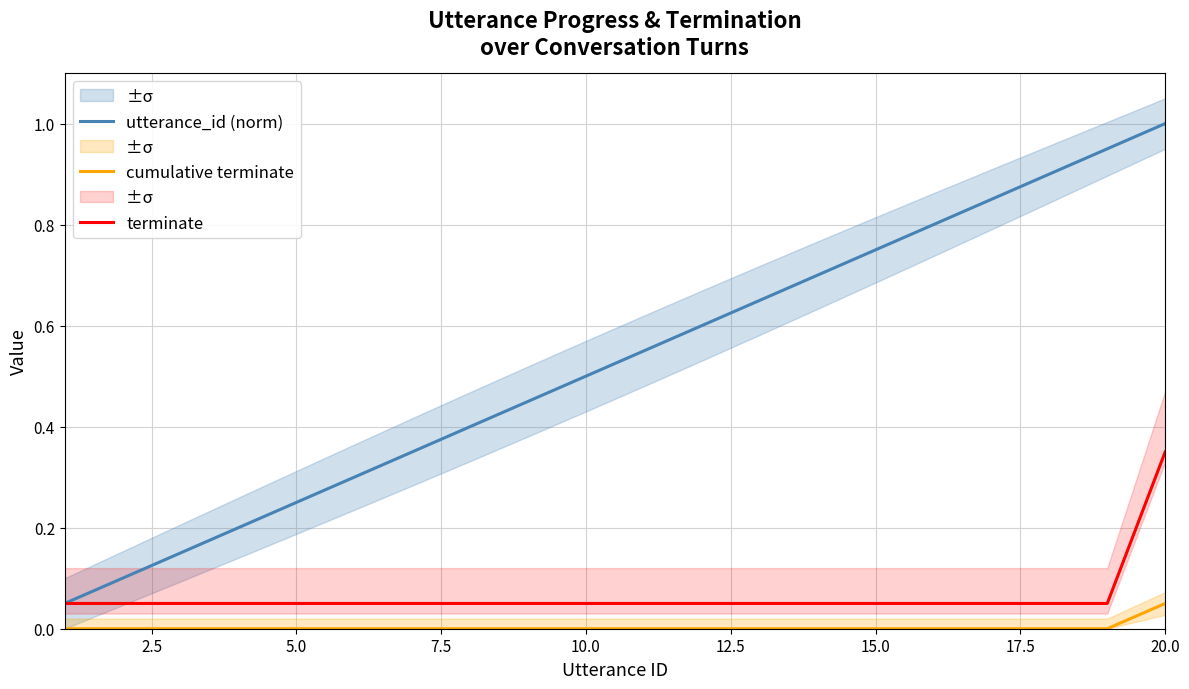

How many positive values does the cumulative terminate series have?

1